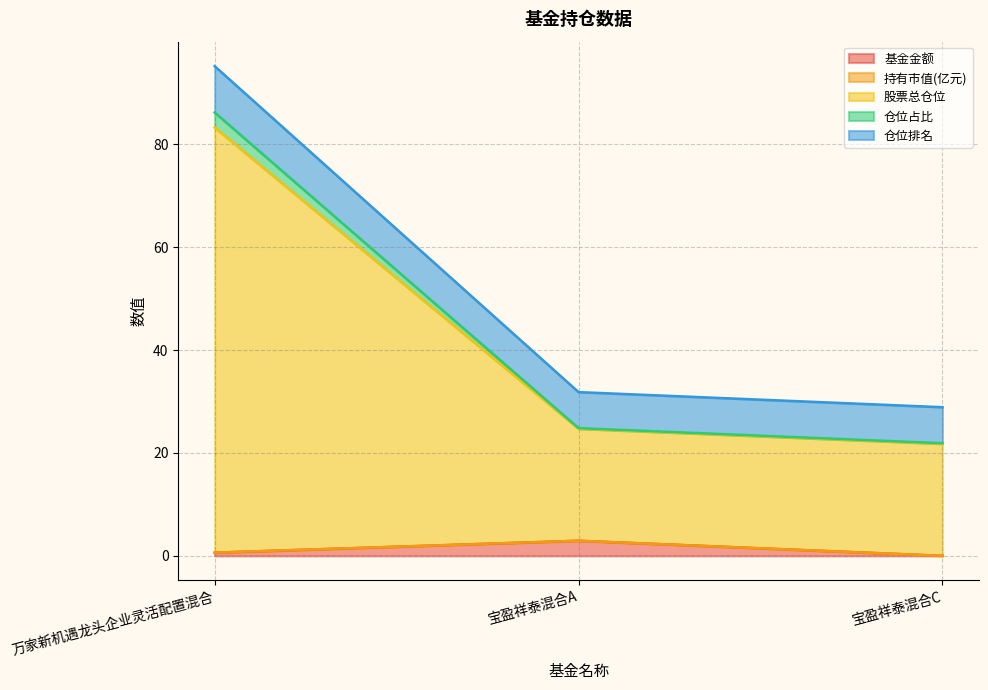

How many data points does each series have?

3